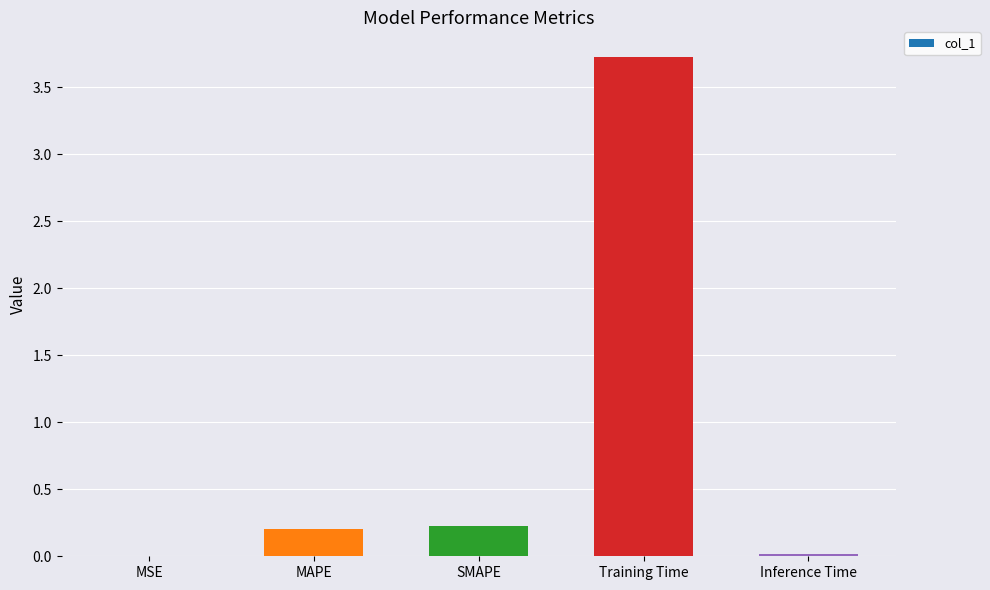

Between Inference Time and Training Time, which is larger?

Training Time